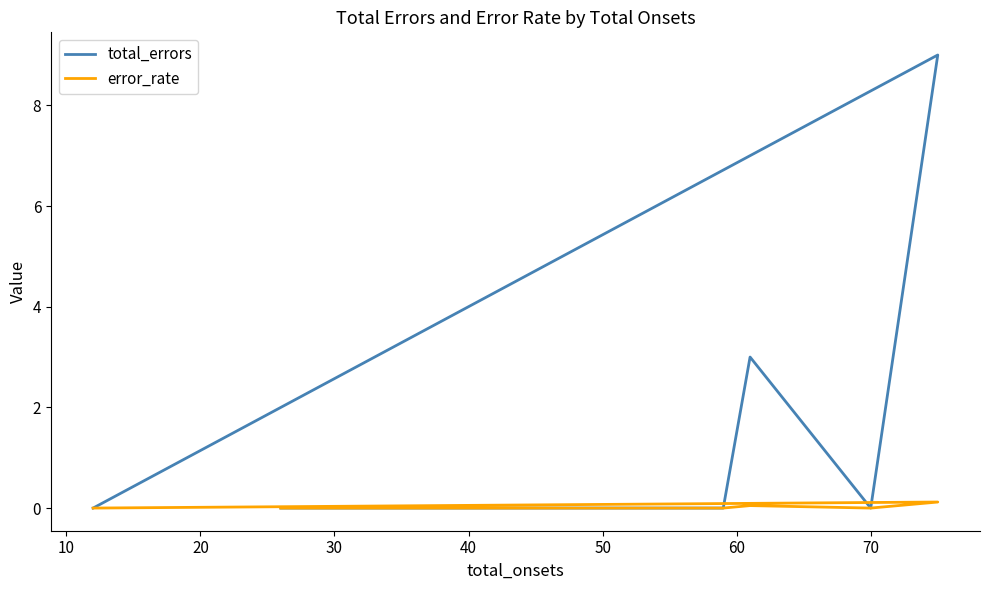

How many lines are shown in the chart?

2